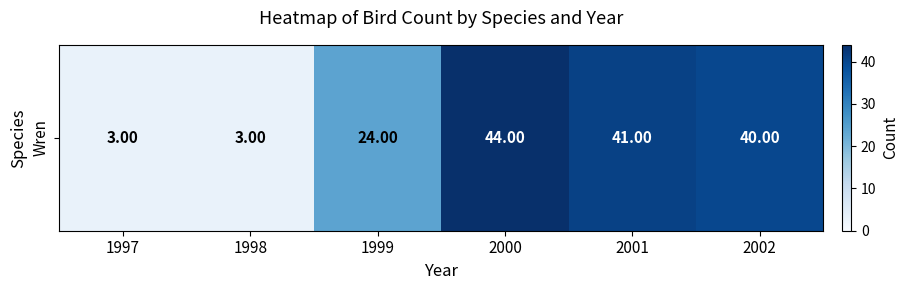

At which label does the data first exceed 40?

2000